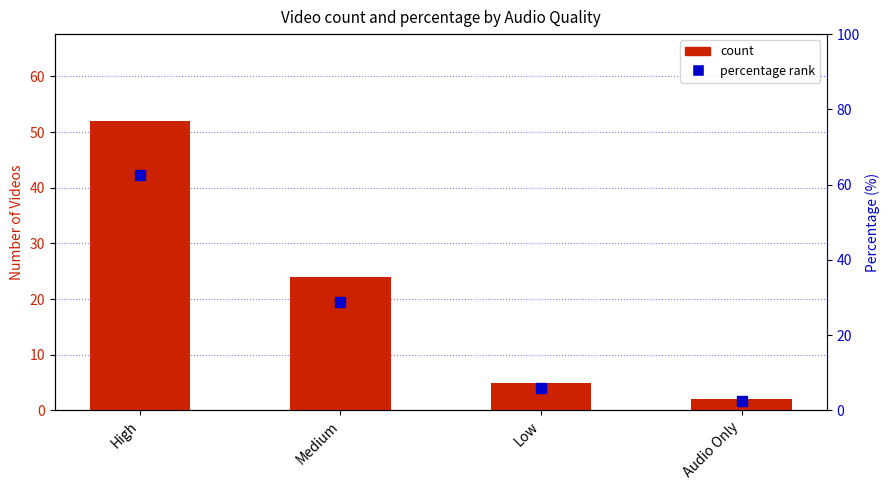

Which series reaches the minimum Y coordinate?

count